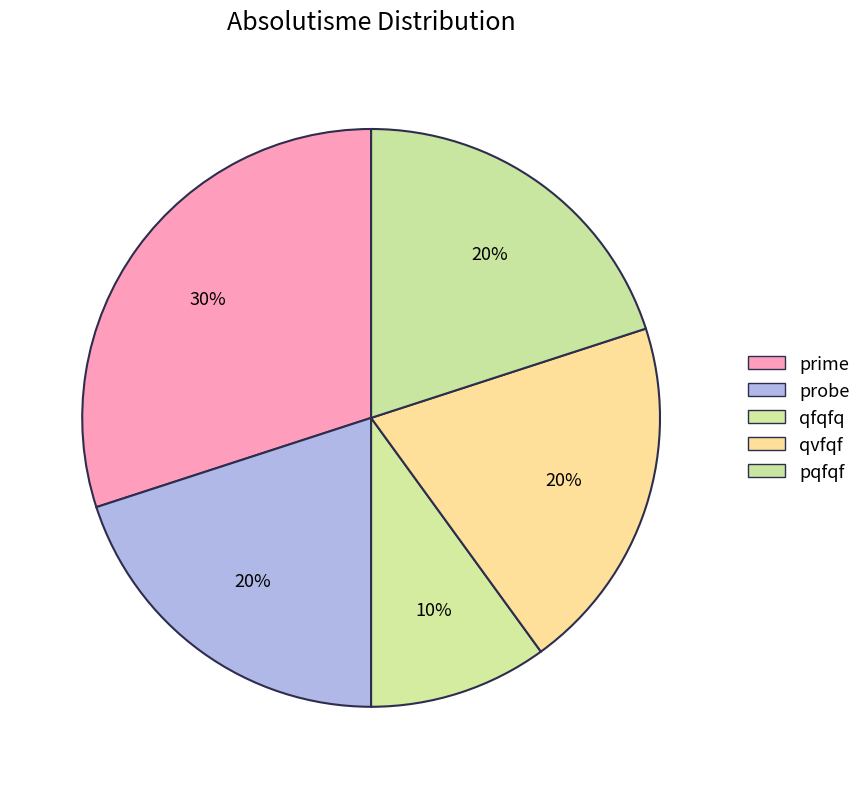

Is there any slice that represents more than half of the pie?

No